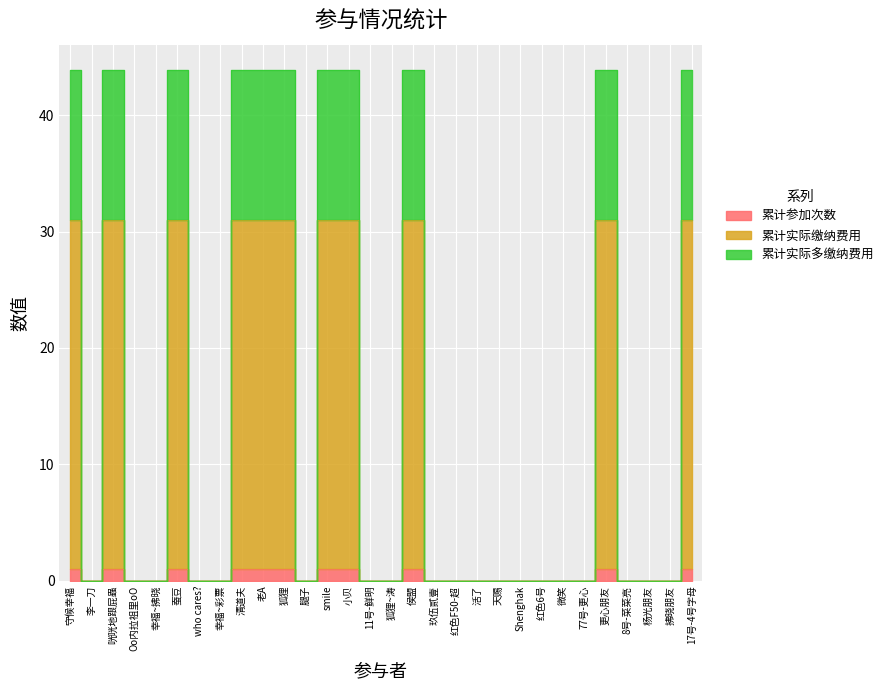

What is the average value of the 累计实际多缴纳费用 series?

16.1